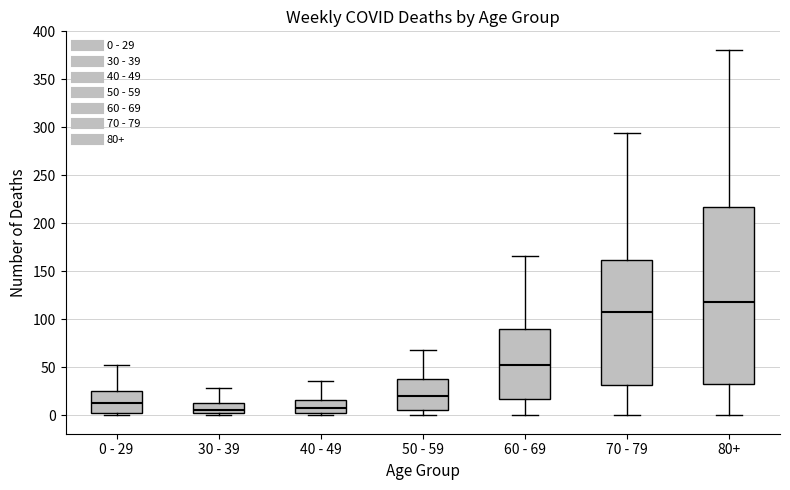

Reading left to right, read every box against the y-axis: the position of its median line, the range the box covers, and the ends of its whiskers. The values are not printed on the chart, so give them approximately, as read against the axis.

0 - 29: median 15, box 5 to 25, whiskers 0 to 55
30 - 39: median 5 (just above the box's lower edge), box 5 to 15, whiskers 0 to 30
40 - 49: median 10, box 0 to 15, whiskers 0 (just below the box's lower edge) to 35
50 - 59: median 20, box 5 to 40, whiskers 0 to 70
60 - 69: median 55, box 15 to 90, whiskers 0 to 165
70 - 79: median 110, box 30 to 160, whiskers 0 to 295
80+: median 120, box 30 to 215, whiskers 0 to 380